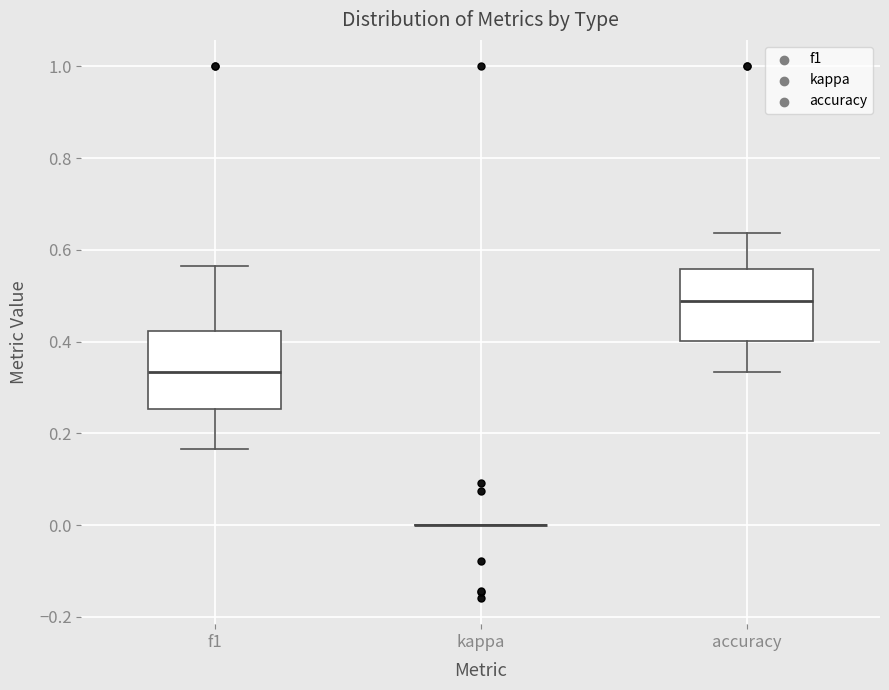

Where is the lower edge of the box for f1 on the y-axis? The values are not printed on the chart, so give them approximately, as read against the axis.

0.26